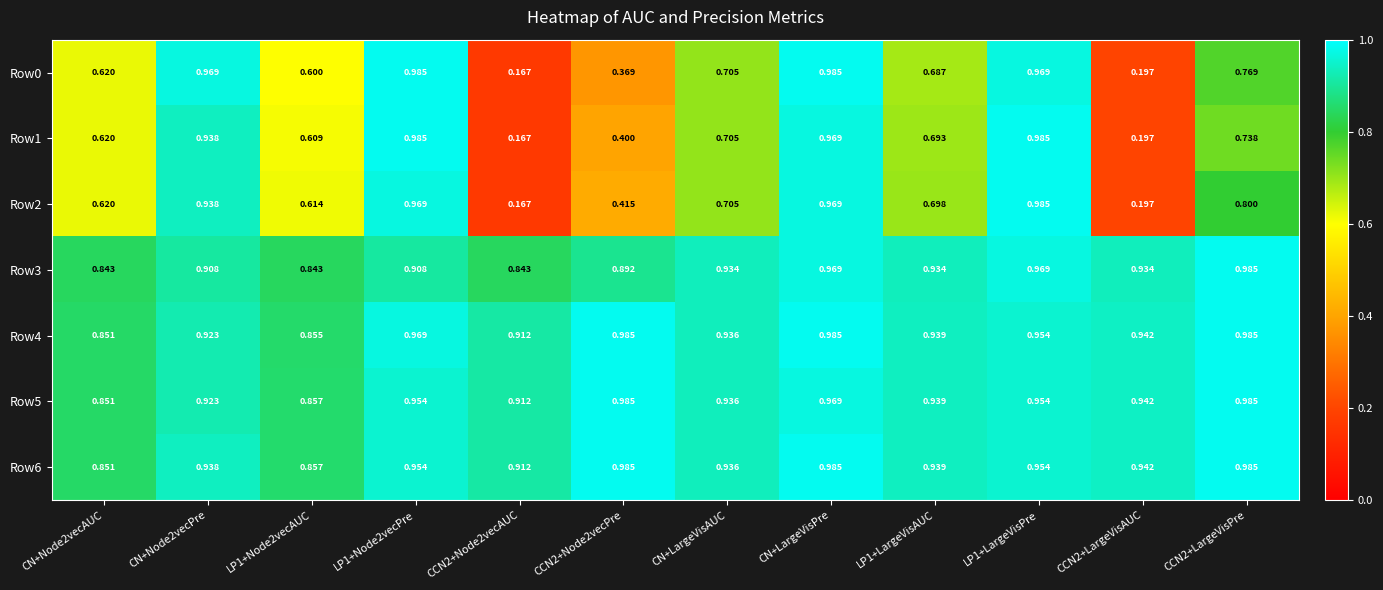

At which category is the sum across all series the highest?

CN+LargeVisPre